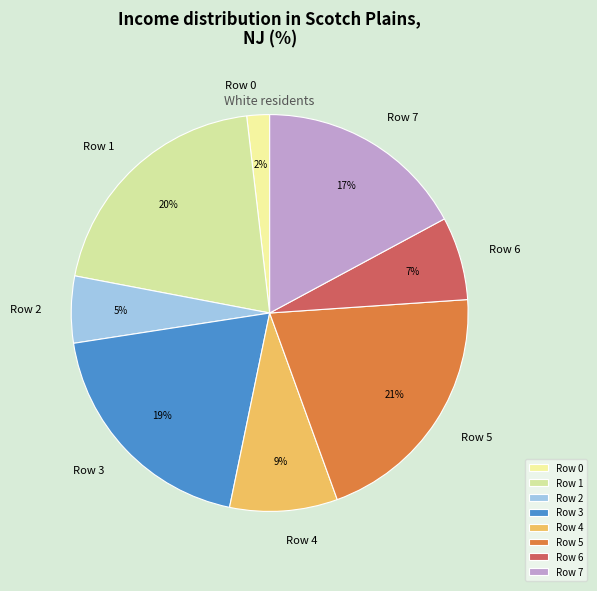

What percentage is the Row 6 slice, to the nearest percent?

7%